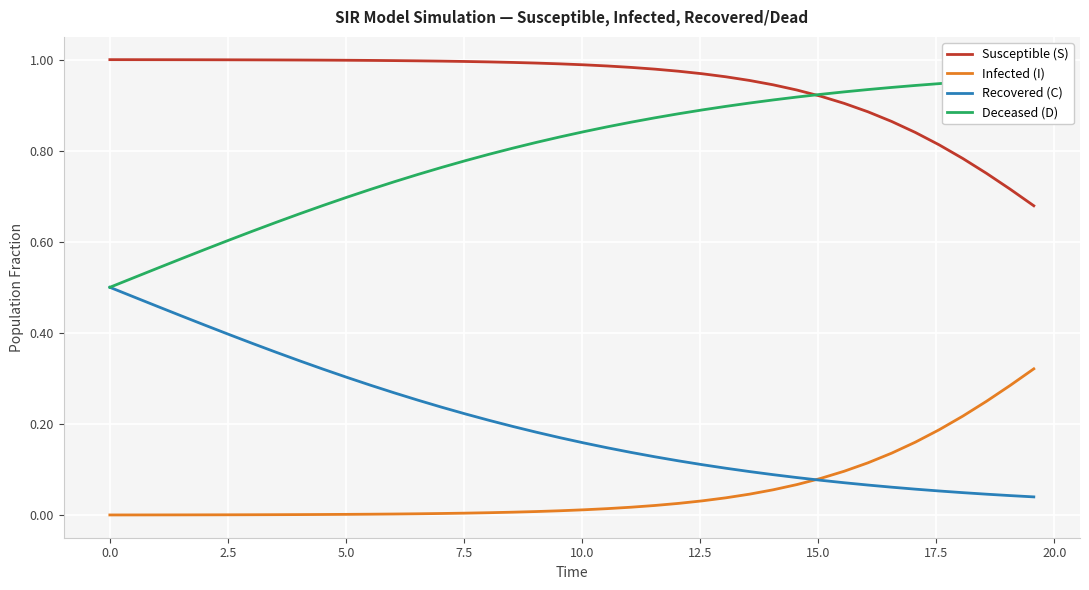

What are all the series names shown in the legend?

Susceptible (S), Infected (I), Recovered (C), Deceased (D)